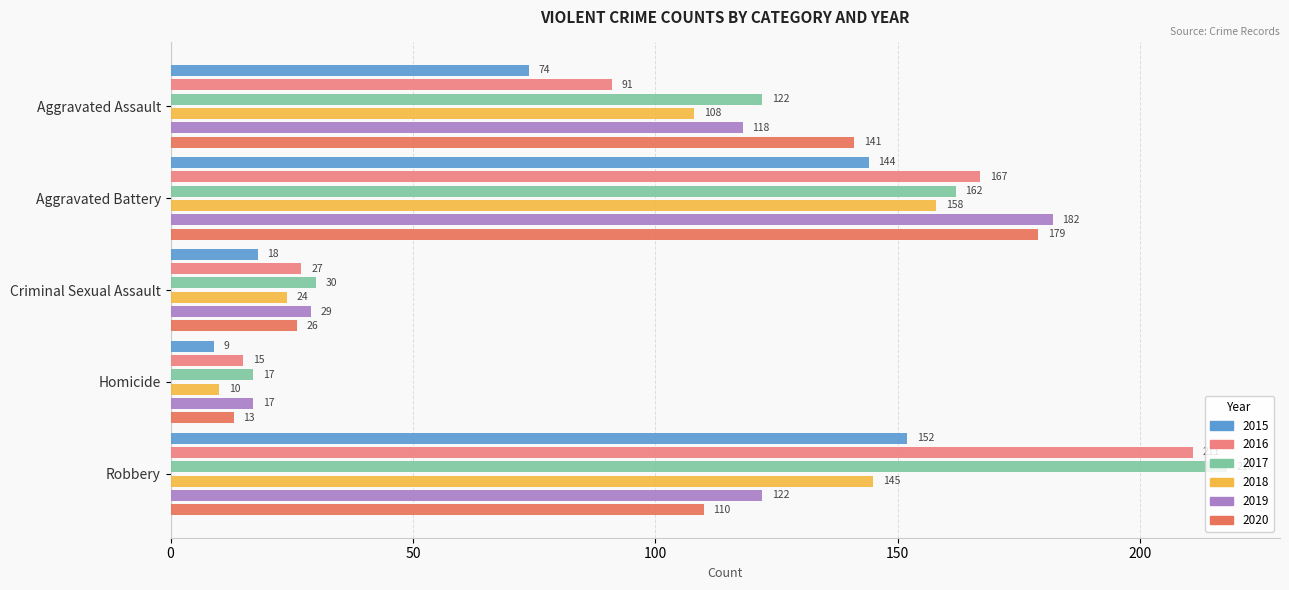

The 2018 series shows 67 at Aggravated Battery. True or false?

False